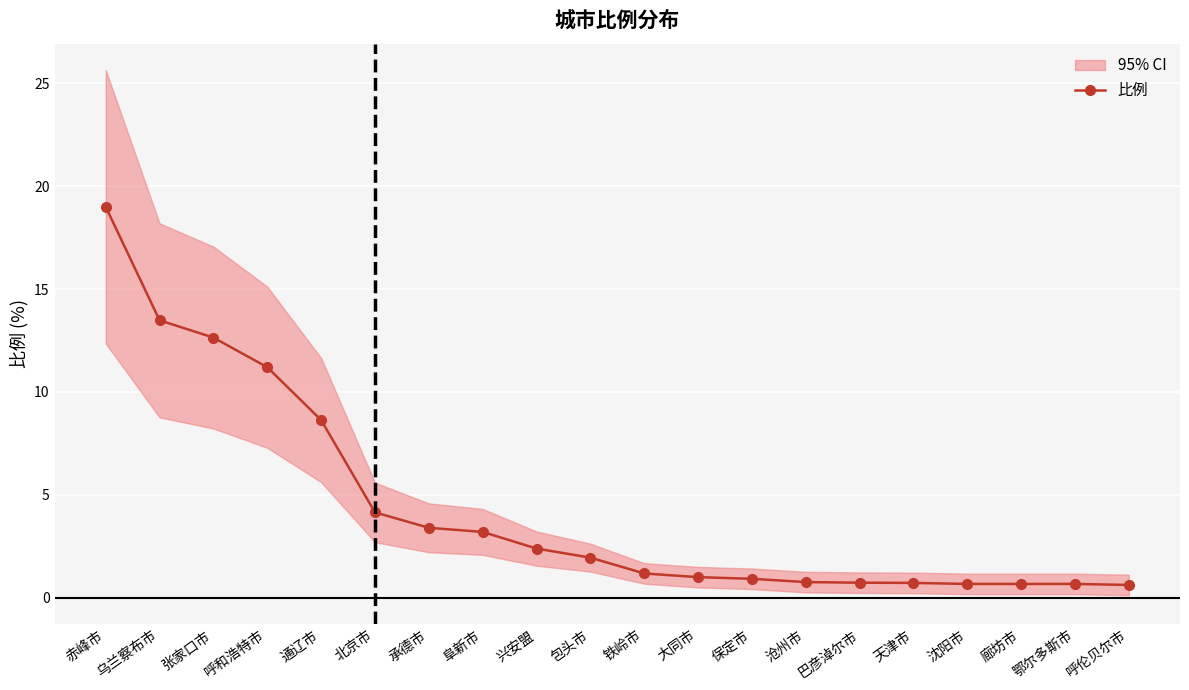

Does the chart display data point markers on the line(s)?

Yes